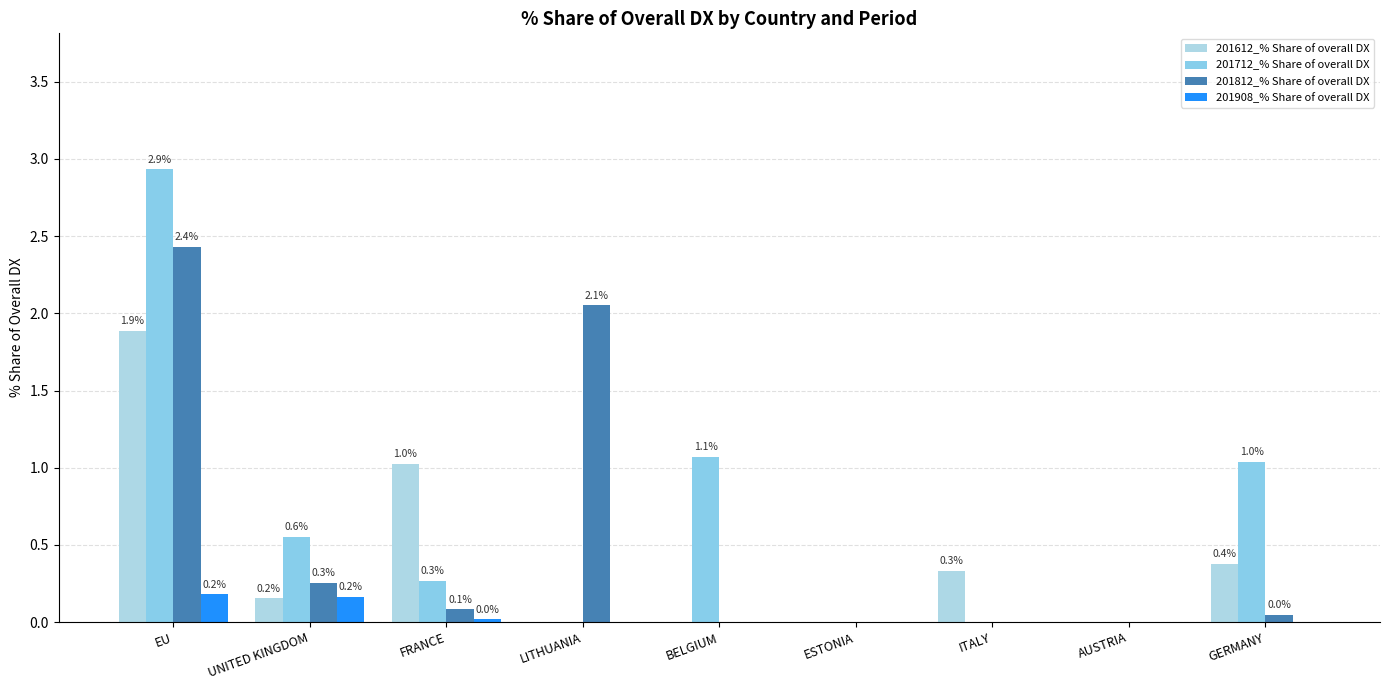

Reading left to right, what are all the values shown in this chart?

201612_% Share of overall DX: 1.9	0.2	1.0	0.0	0.0	0.0	0.3	0.0	0.4
201712_% Share of overall DX: 2.9	0.6	0.3	0.0	1.1	0.0	0.0	0.0	1.0
201812_% Share of overall DX: 2.4	0.3	0.1	2.1	0.0	0.0	0.0	0.0	0.0
201908_% Share of overall DX: 0.2	0.2	0.0	0.0	0.0	0.0	0.0	0.0	0.0